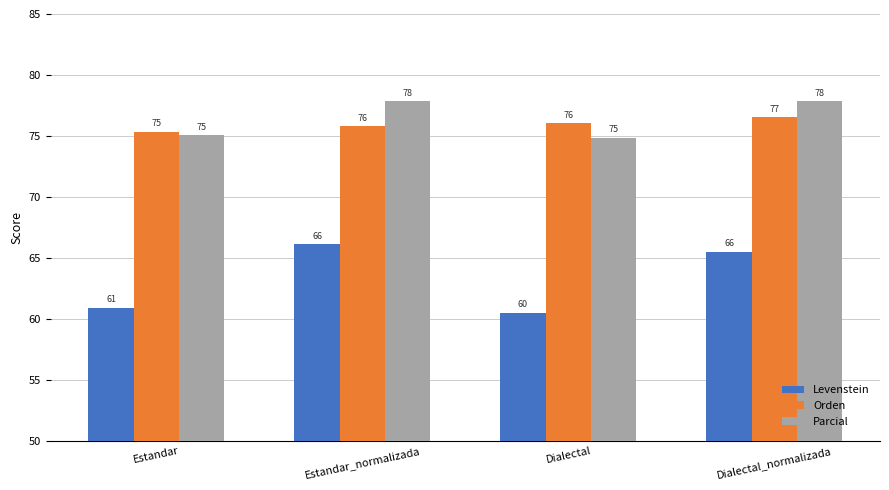

What is the sum of the Parcial values at Dialectal_normalizada and Estandar_normalizada?

155.7